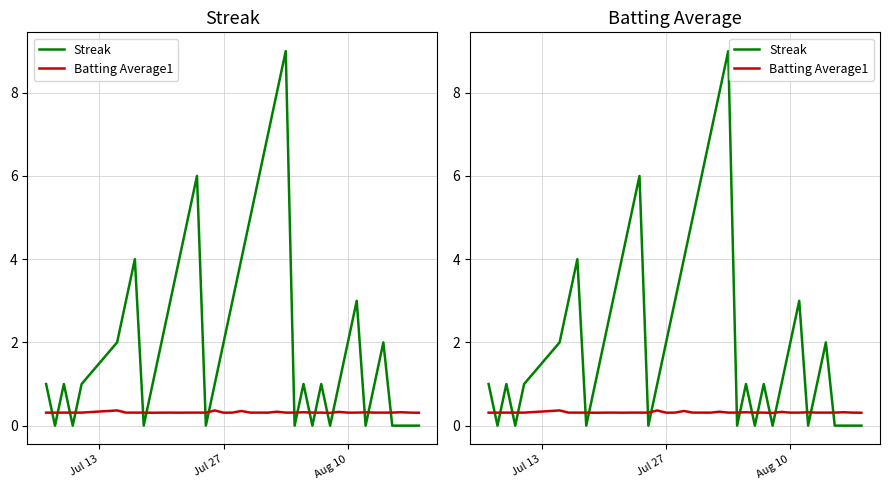

Which series has the largest total across all categories?

Streak